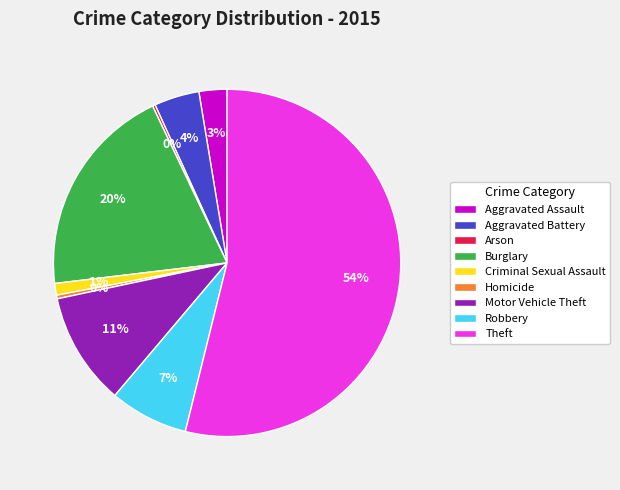

Which category accounts for the majority?

Theft